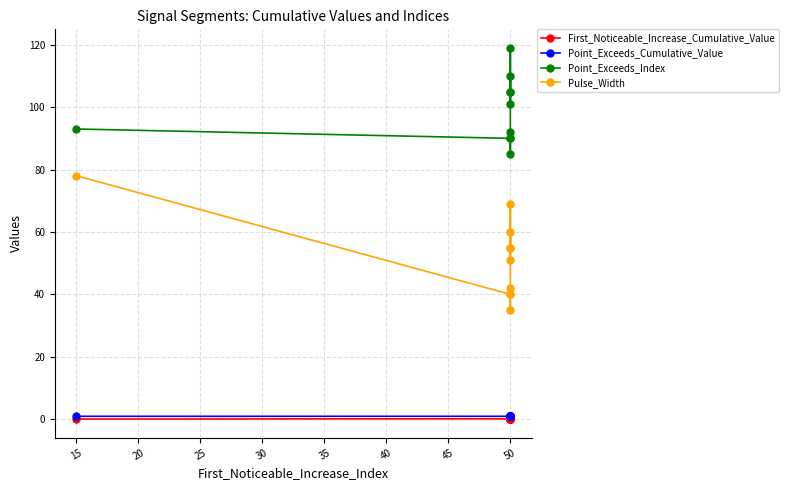

What is the value of the Pulse_Width point at the 2nd from the left?

40.0